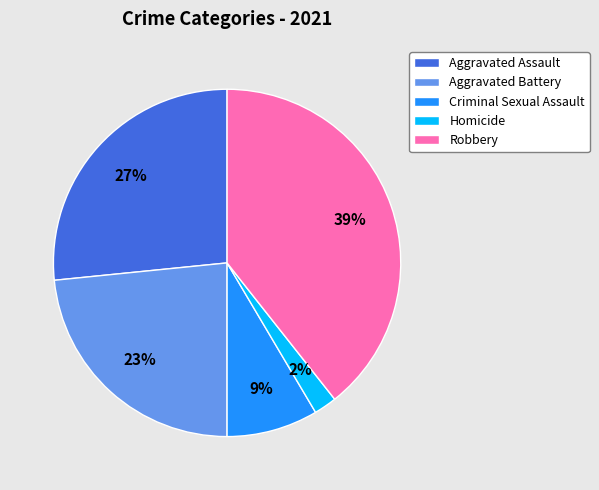

How many segments does this pie chart have?

5